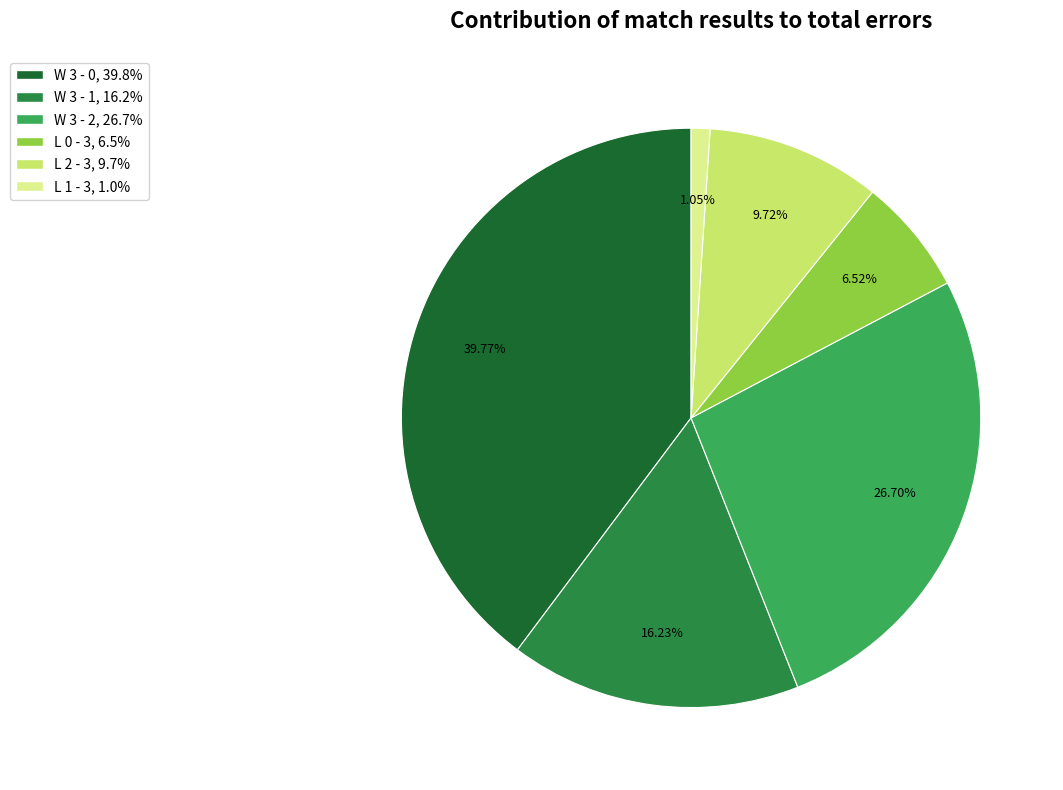

Is there a majority slice in this chart?

No